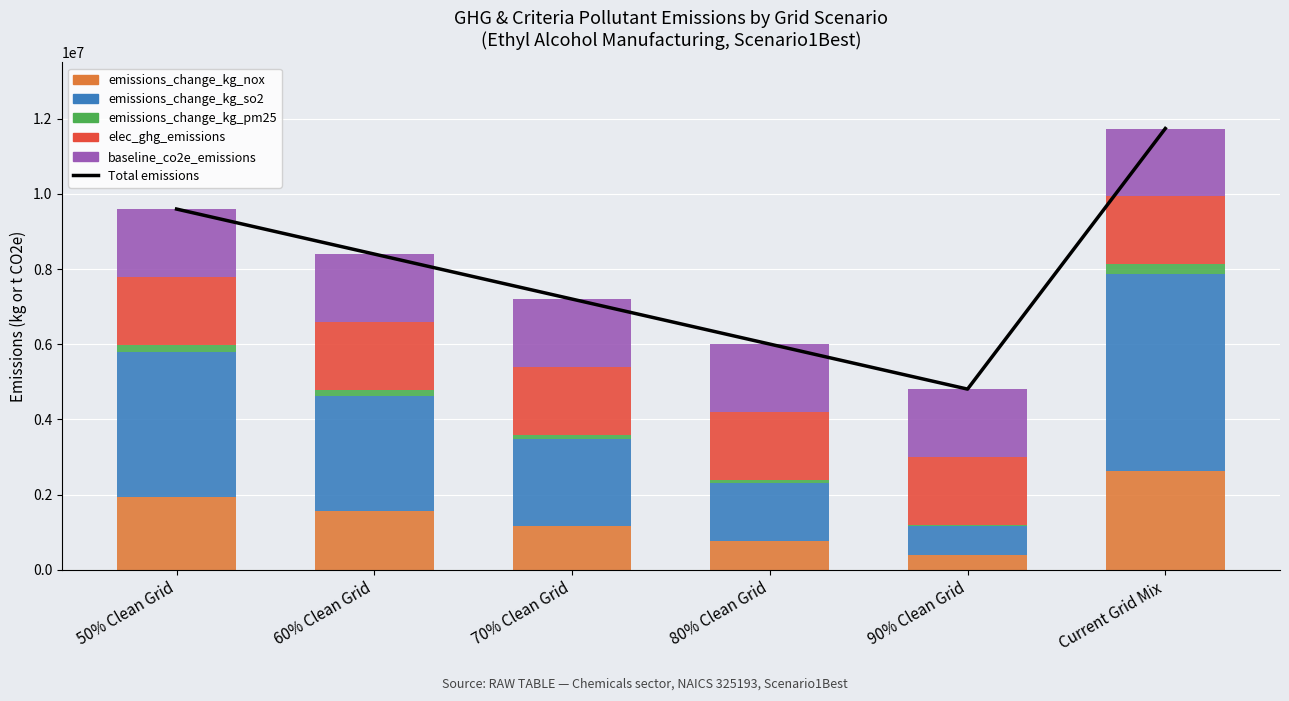

Is it true that baseline_co2e_emissions equals 1805451.1 at 50% Clean Grid?

True